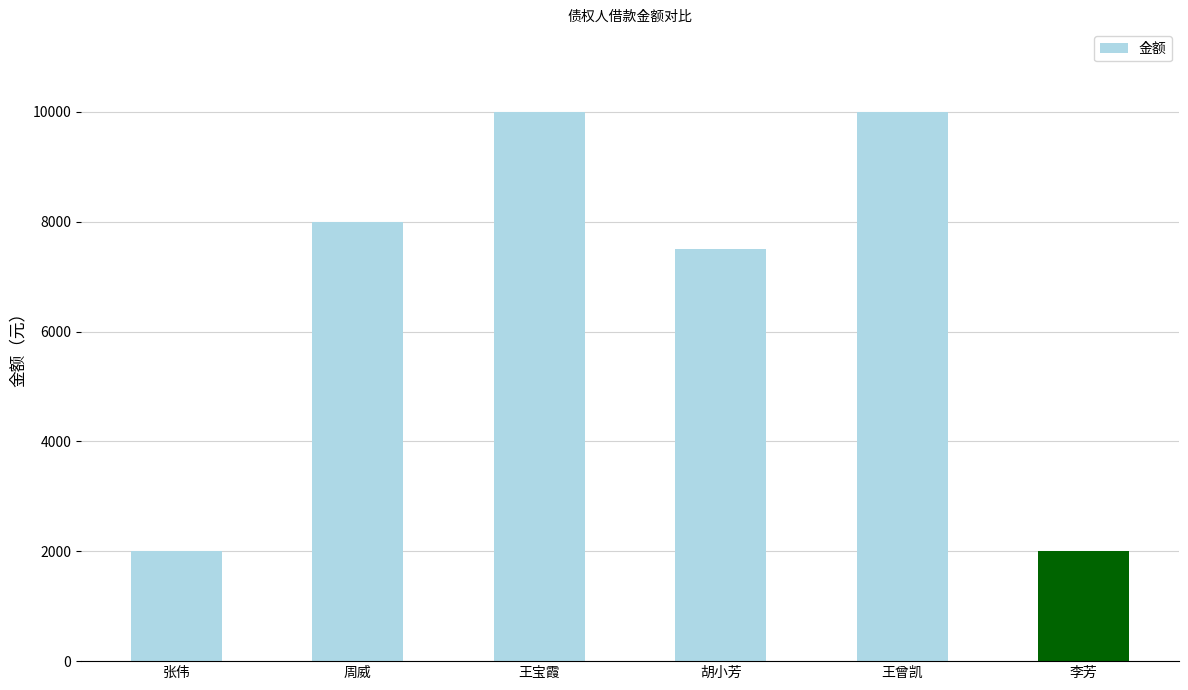

What is the ratio of the value at 李芳 to the value at 张伟?

1.0